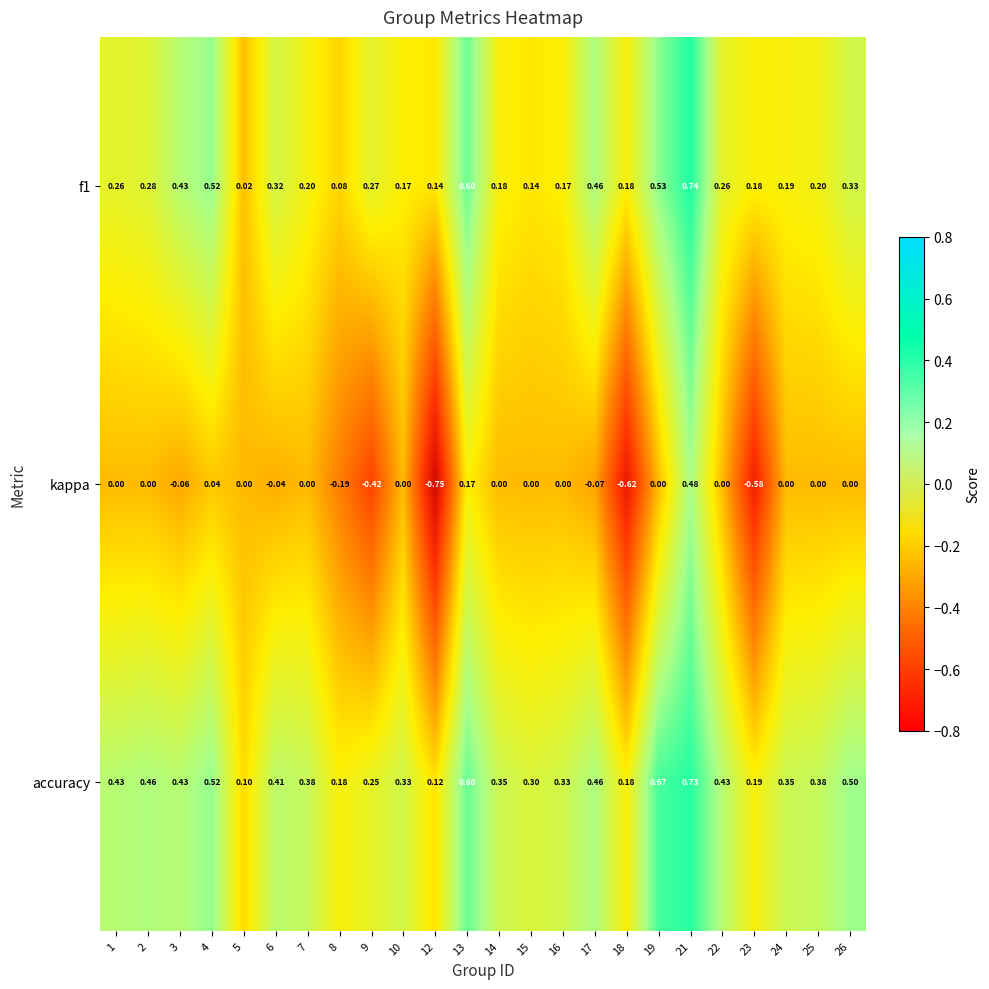

What is the maximum value shown in the chart?

0.7